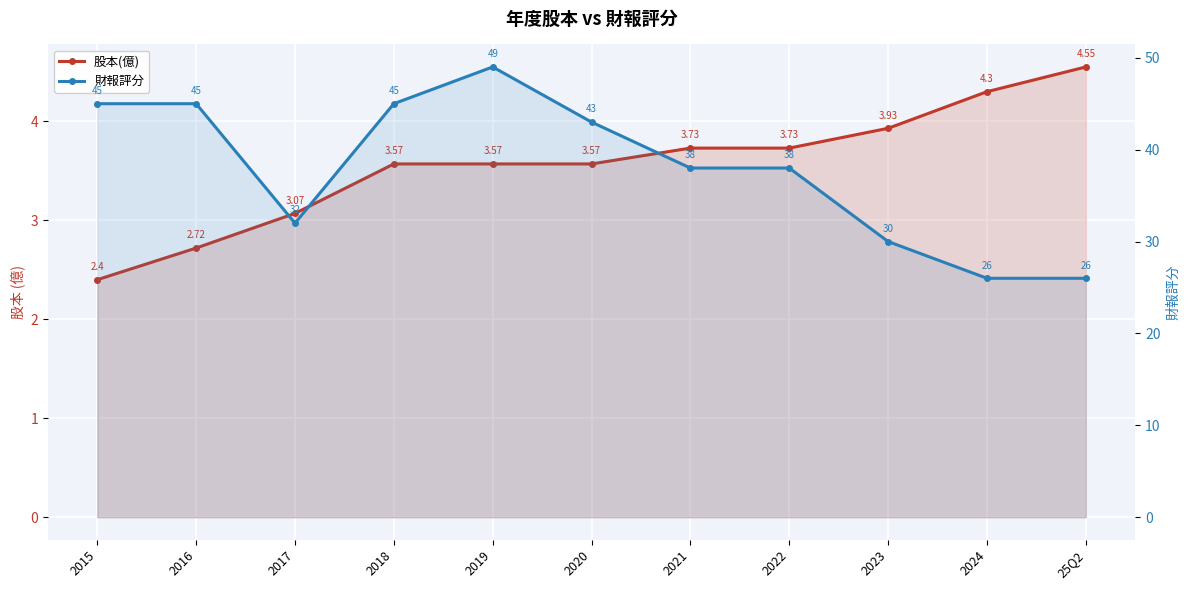

What is the average value of the 股本(億) series?

3.6